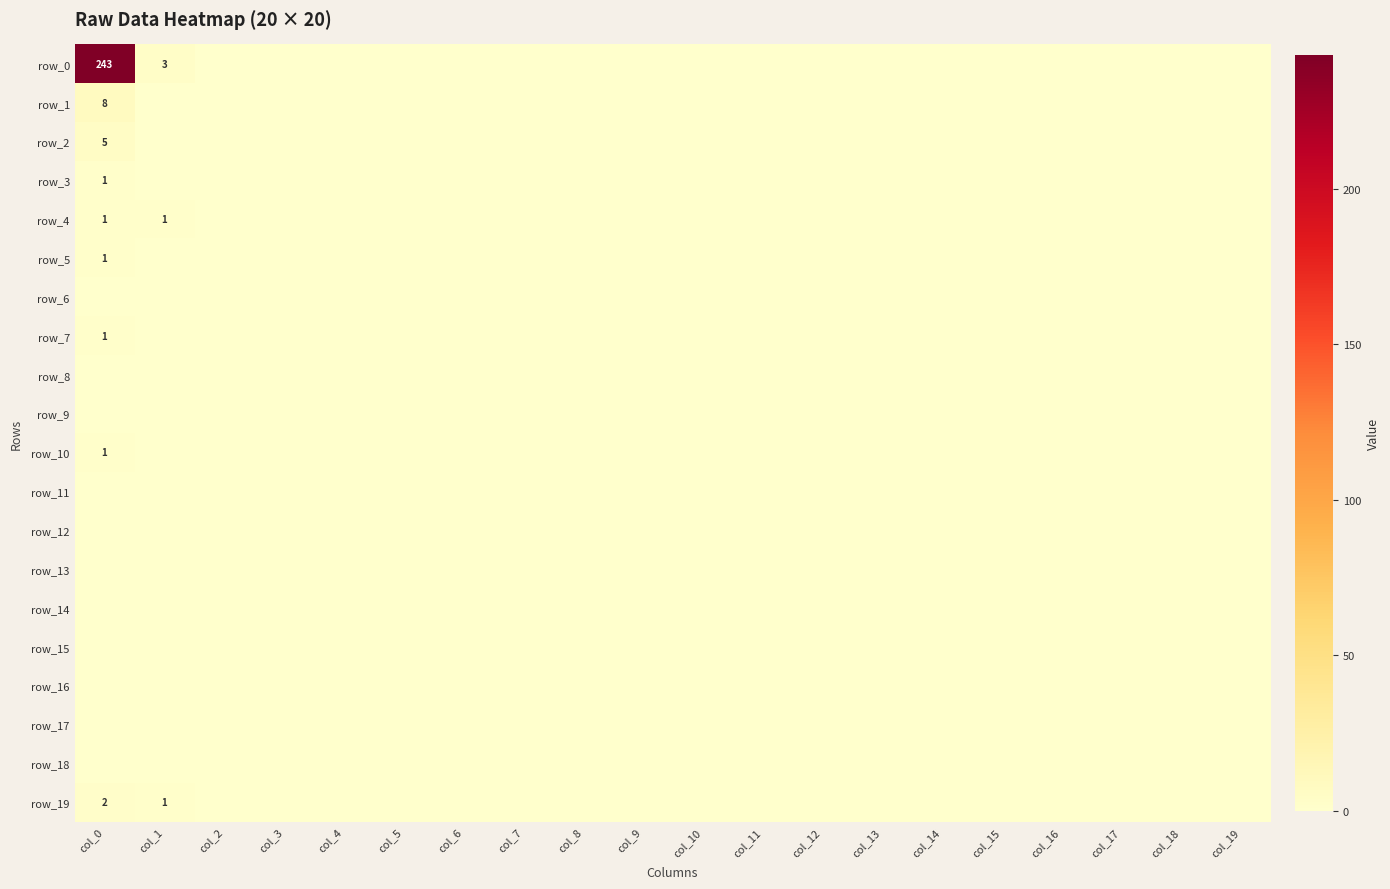

Which series has the largest range (max minus min)?

row_0